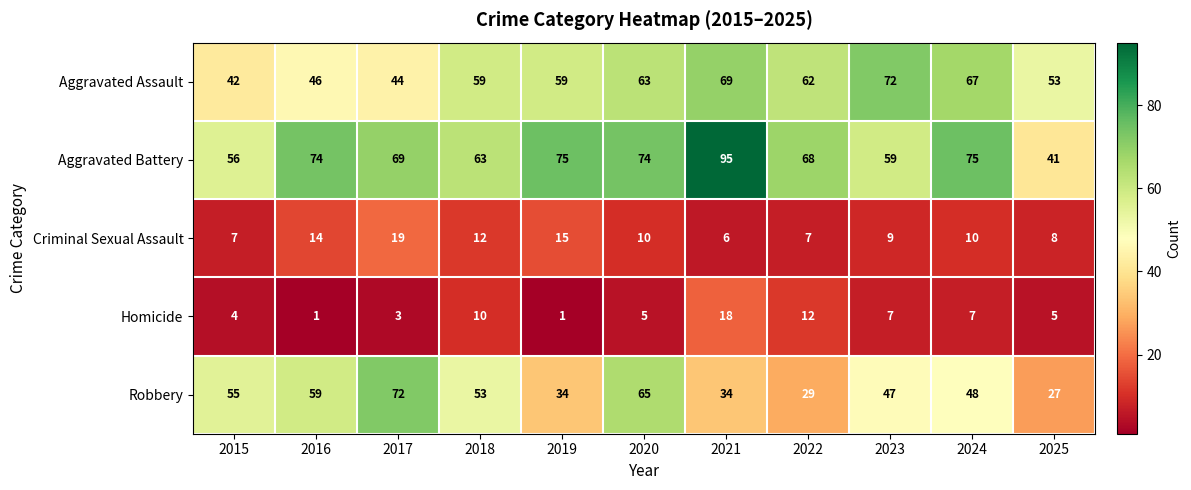

What is the difference between the highest and lowest values at 2023?

65